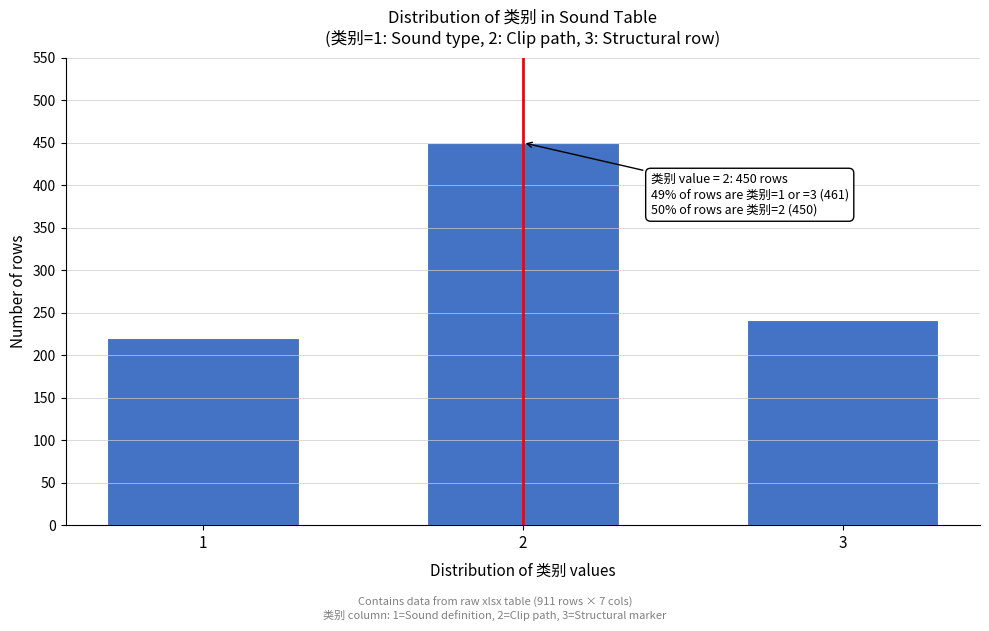

Reading left to right, list all the values displayed in this chart.

220	450	241